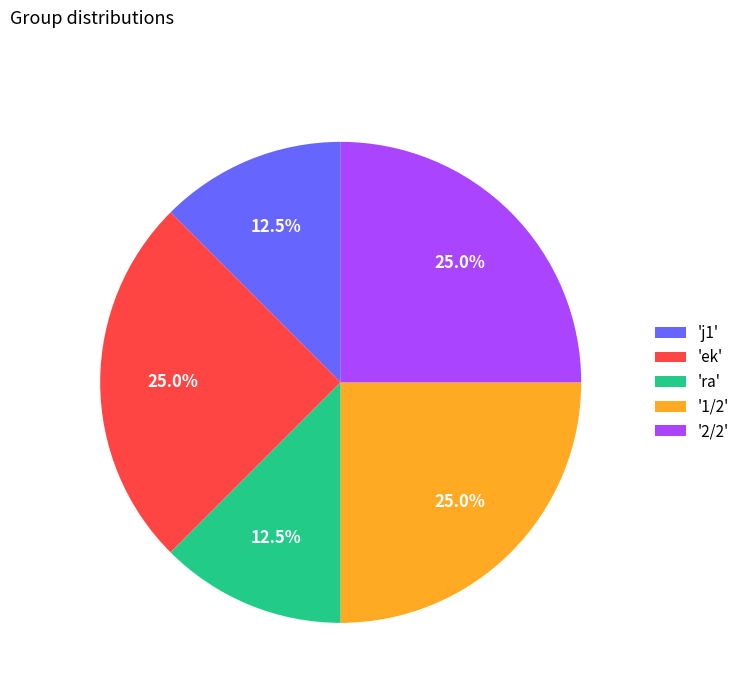

What percentage is NOT represented by '1/2'?

75.0%